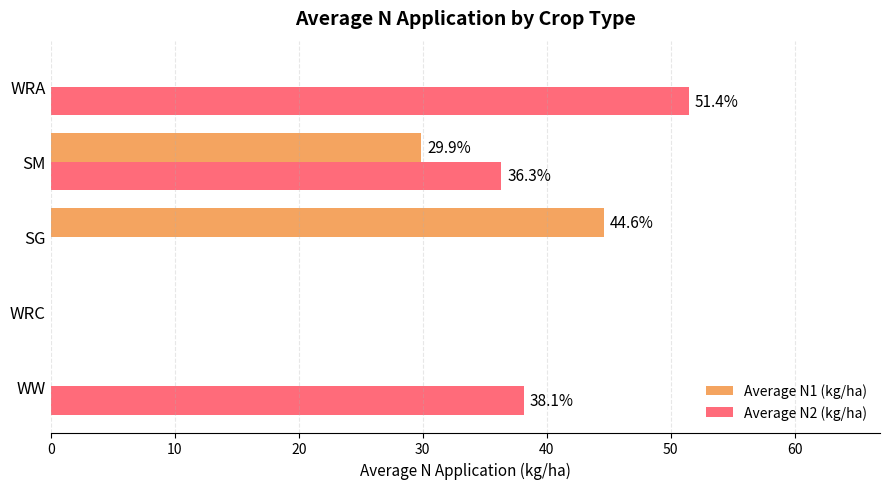

Count the number of data series in this chart.

2